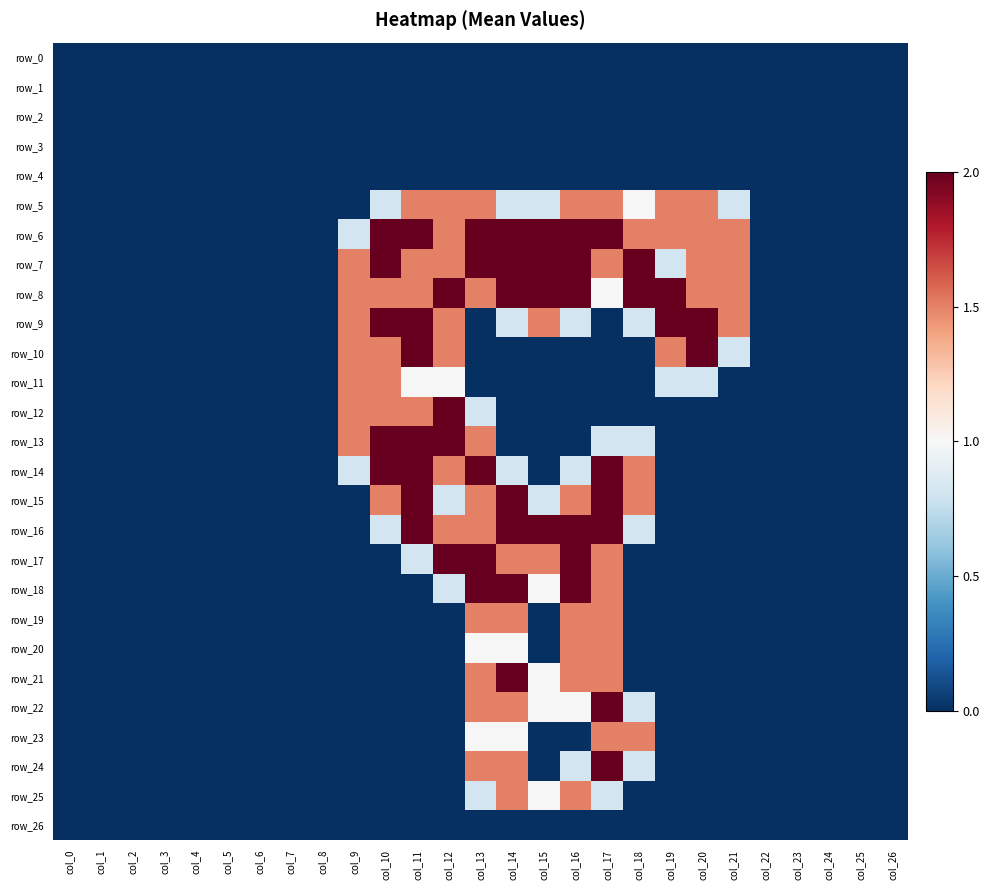

Where is row_26 nearest to the value 0?

col_0